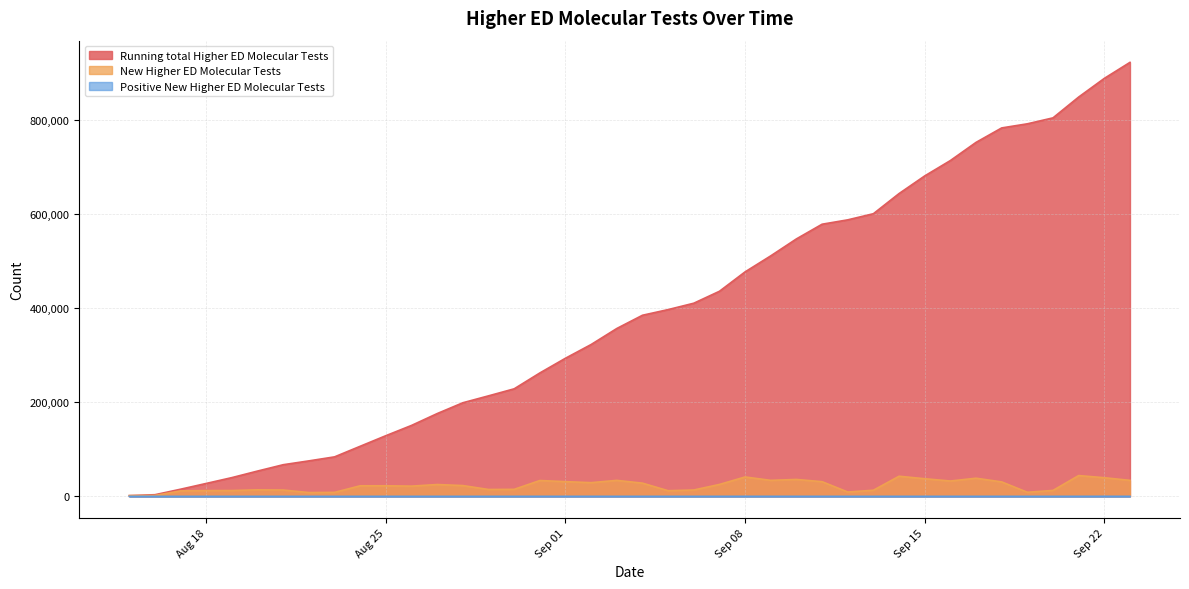

Between 2020-08-17 and 2020-09-02, which series saw the biggest shift?

Running total Higher ED Molecular Tests